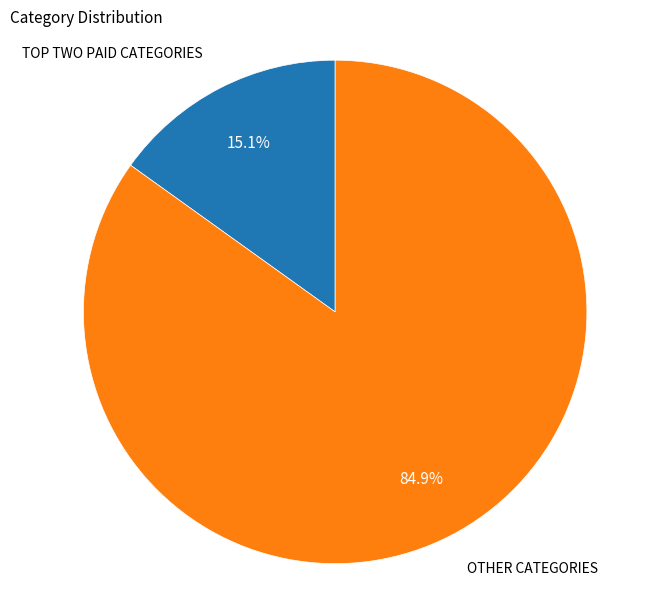

What is the largest slice in the pie chart?

OTHER CATEGORIES